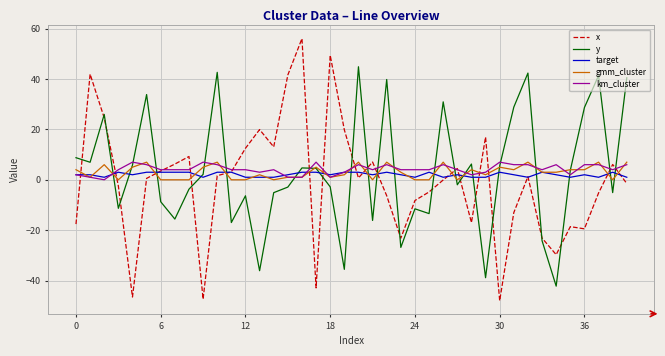

How many intersections are there between y and km_cluster?

20